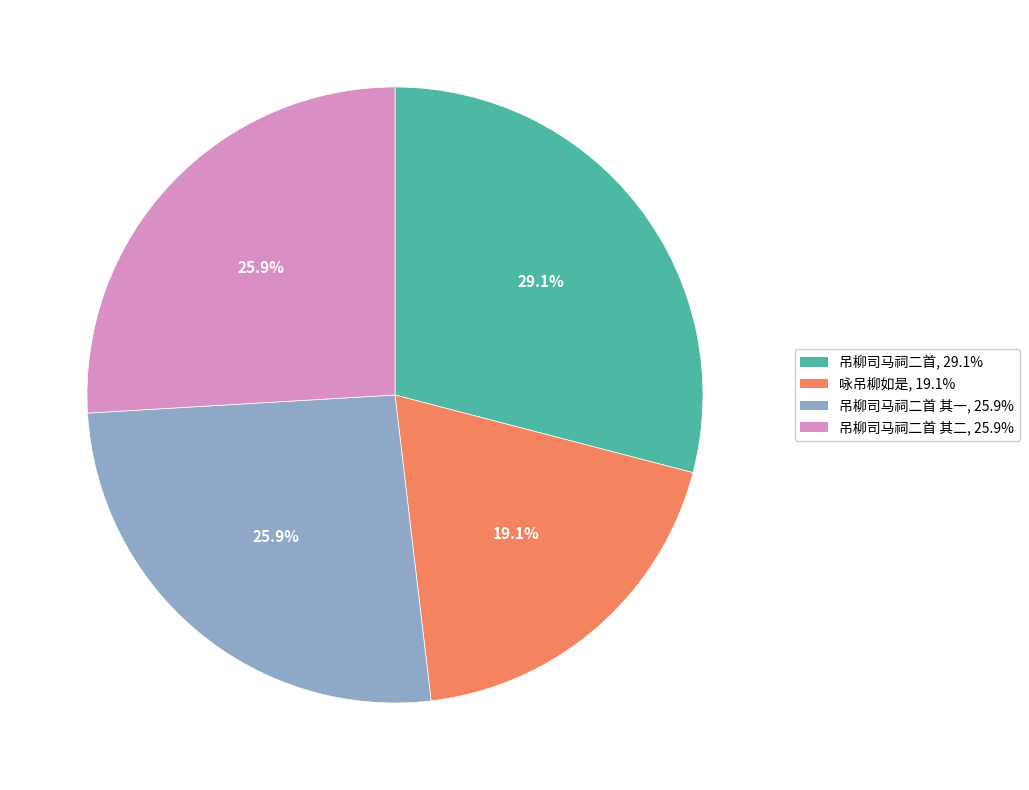

Is there a majority slice in this chart?

No